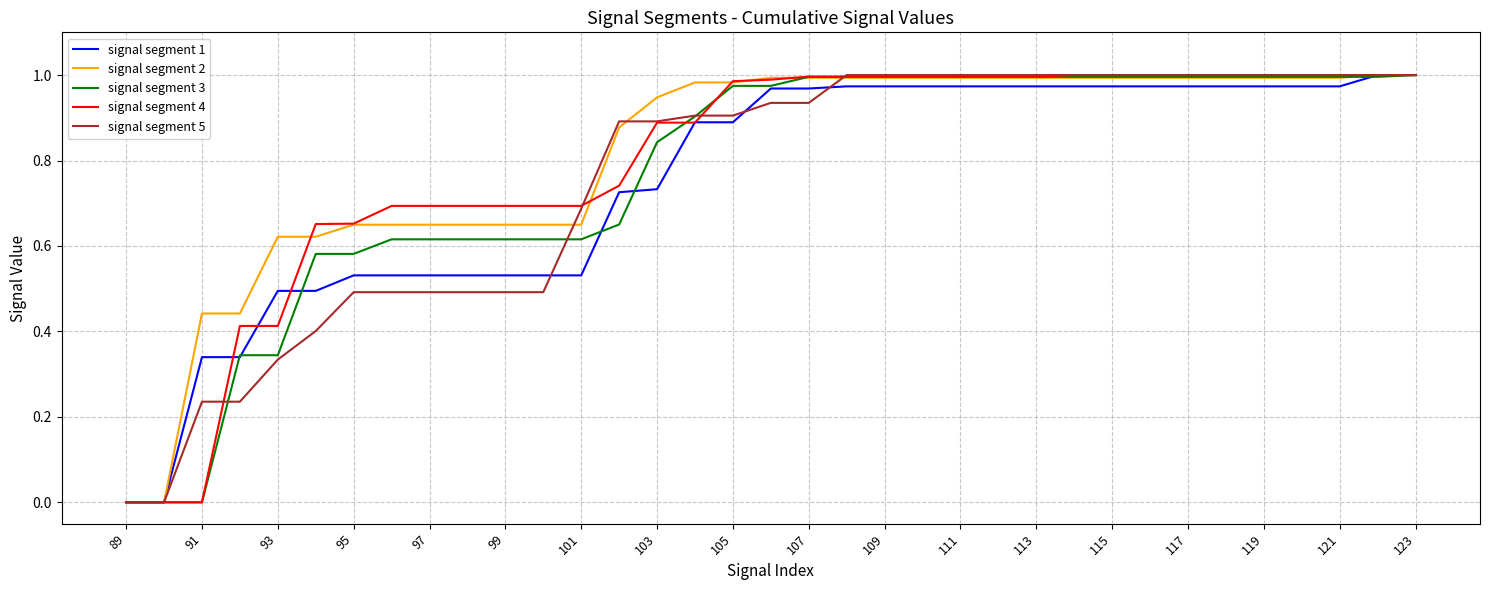

The value of signal segment 5 at 99 is 0.8. True or false?

False